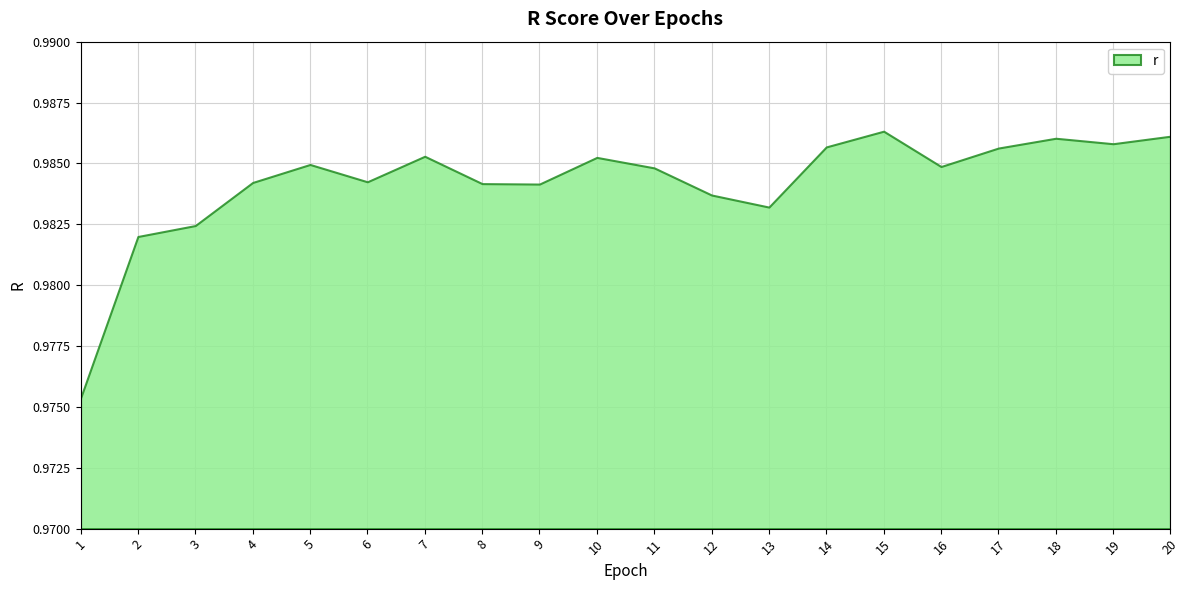

Reading left to right, transcribe all the data shown in this chart.

1=1.0	2=1.0	3=1.0	4=1.0	5=1.0	6=1.0	7=1.0	8=1.0	9=1.0	10=1.0	11=1.0	12=1.0	13=1.0	14=1.0	15=1.0	16=1.0	17=1.0	18=1.0	19=1.0	20=1.0